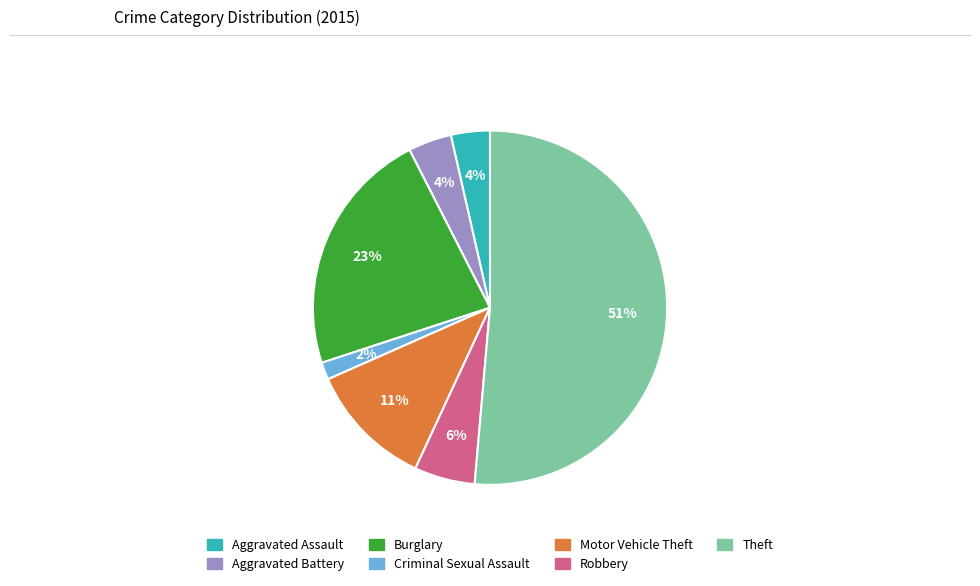

What percentage is the Robbery slice, to the nearest percent?

6%